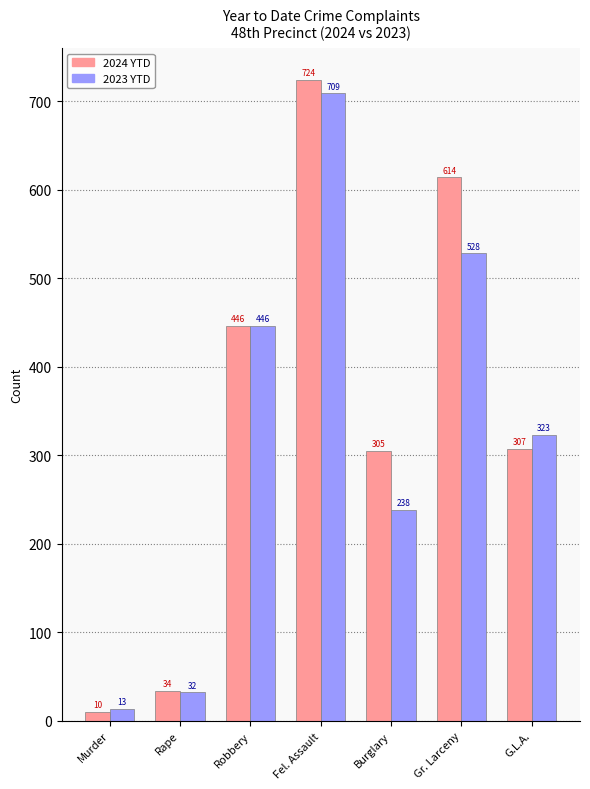

How many series are shown in this chart?

2